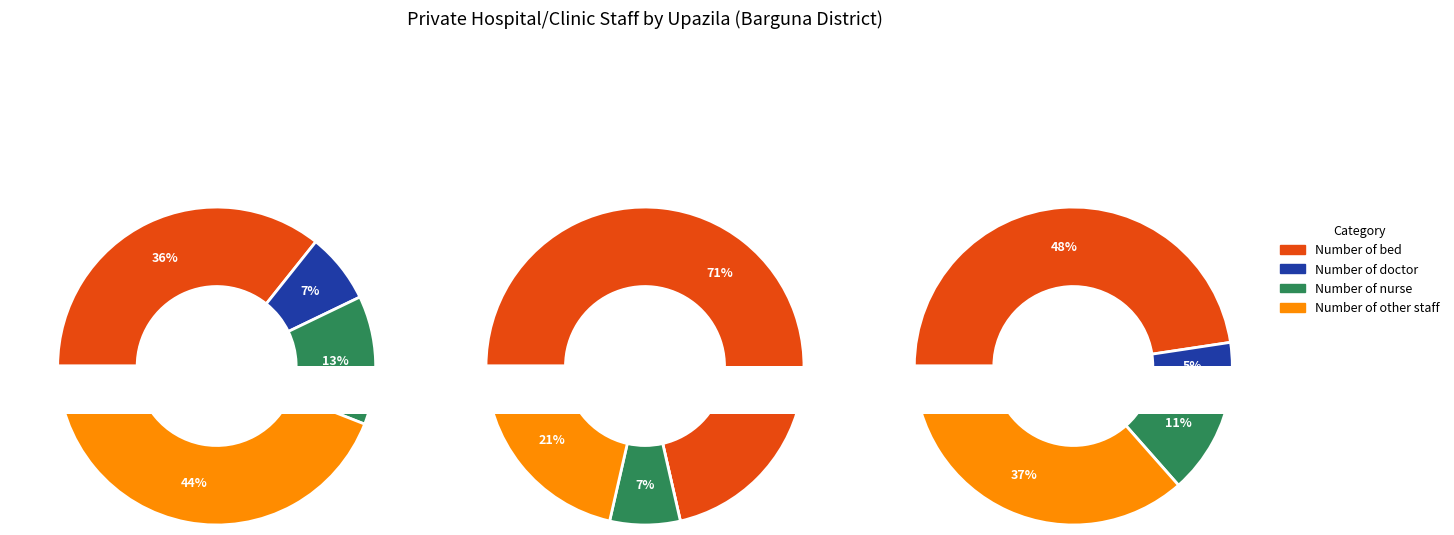

Does any single category account for the majority?

No